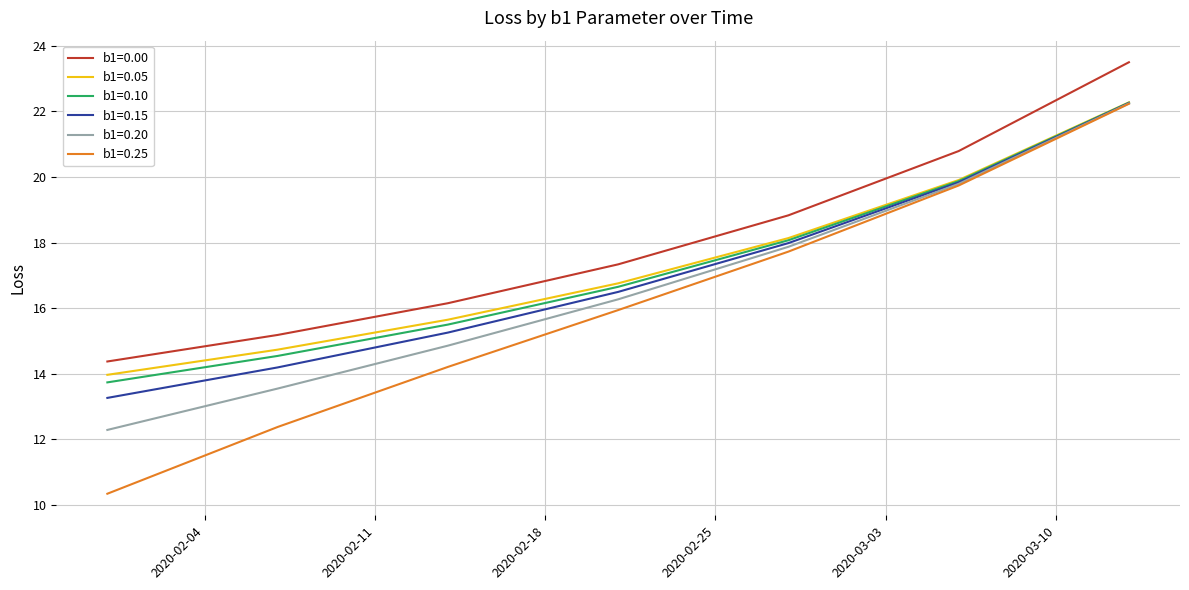

True or false: b1=0.25 and b1=0.00 intersect in this chart.

False